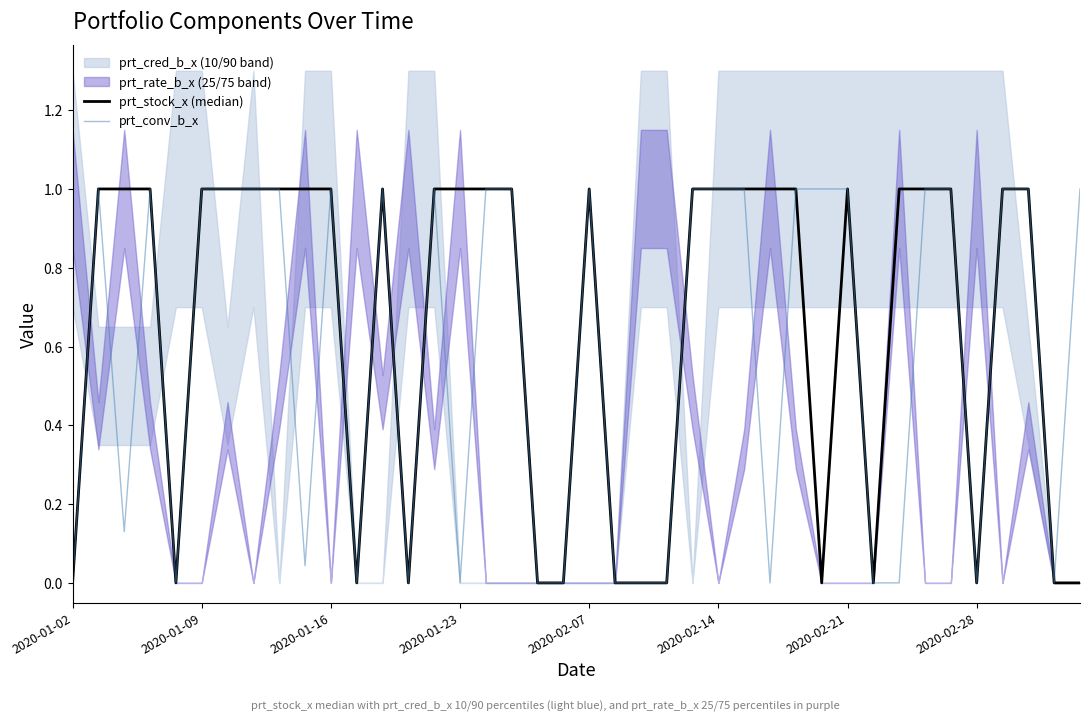

Does the chart have visible grid lines?

No